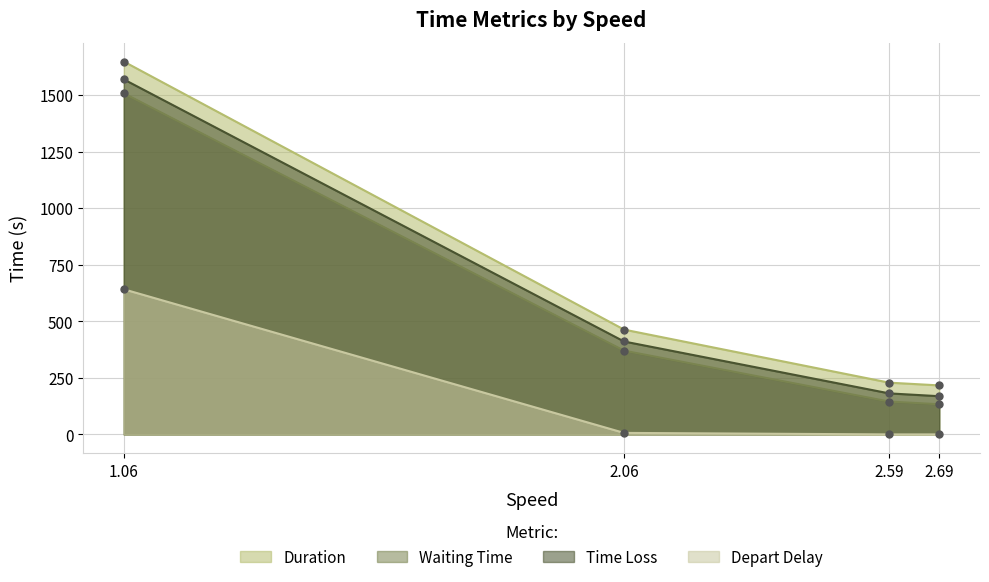

True or false: Waiting Time and Depart Delay cross at least once.

False